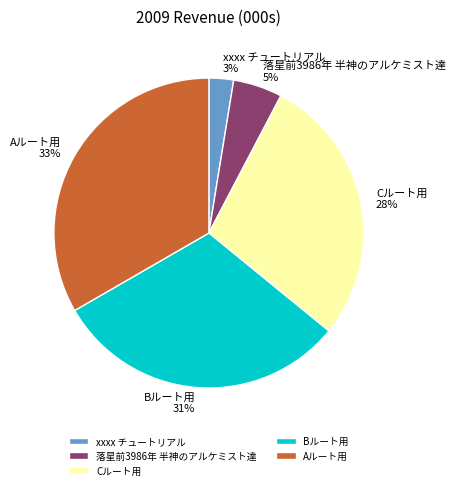

Which slice is the largest?

Aルート用